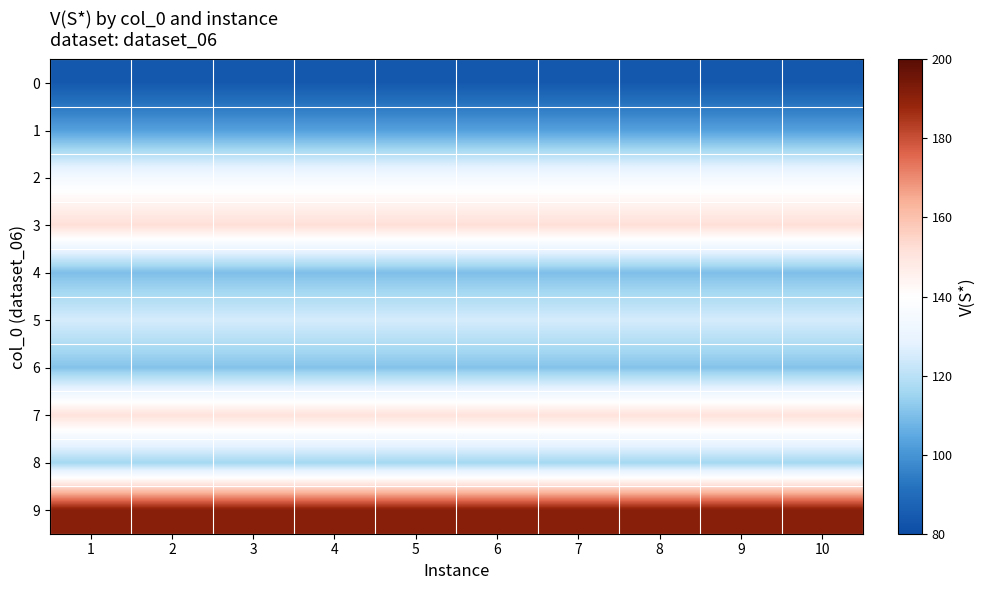

What is the maximum value shown in the chart?

191